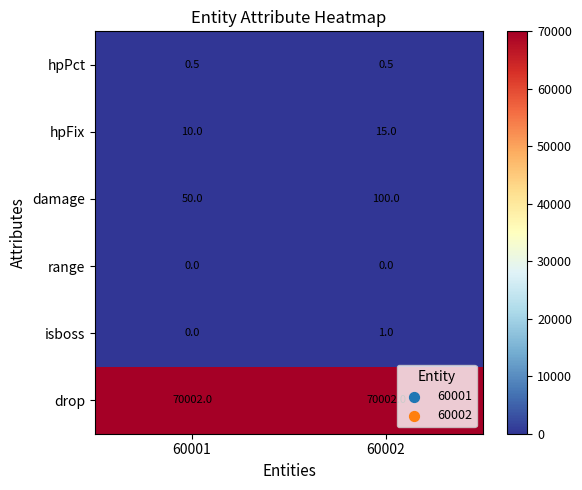

What is the difference between the highest and lowest values at 60001?

70002.0